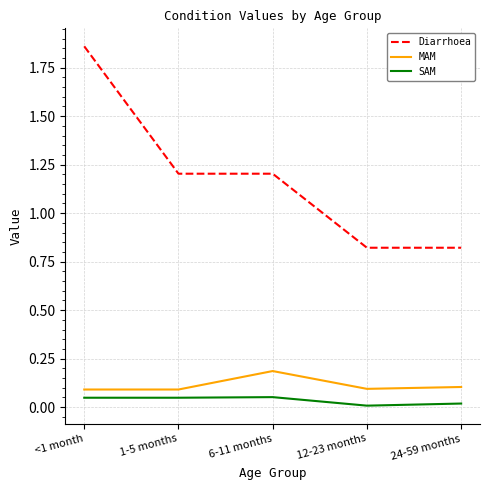

Which category has the highest value across all series?

<1 month